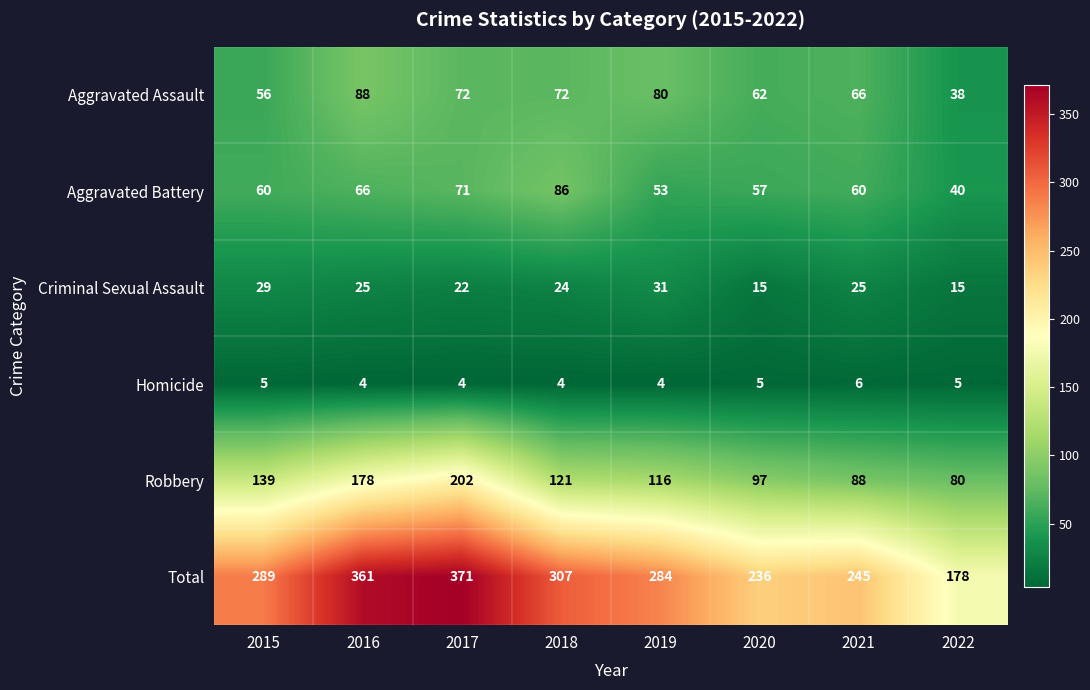

The Robbery series shows 200 at 2019. True or false?

False